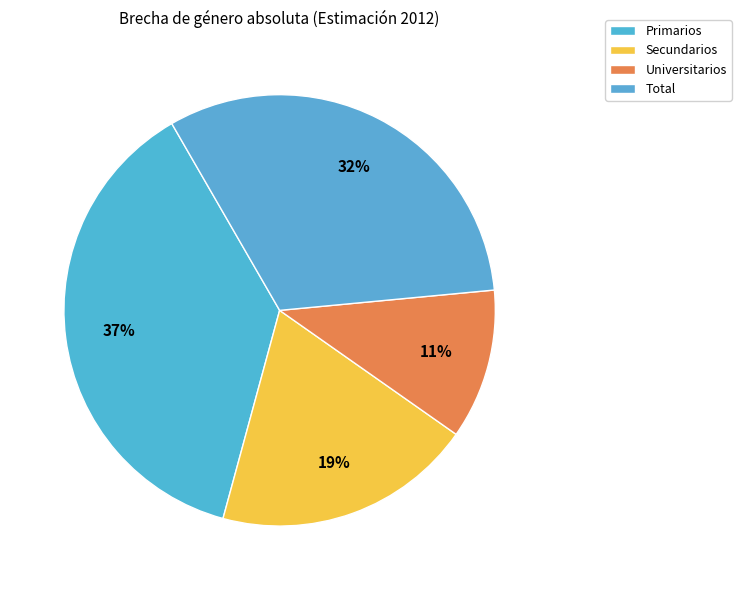

Count the number of slices in the pie.

4